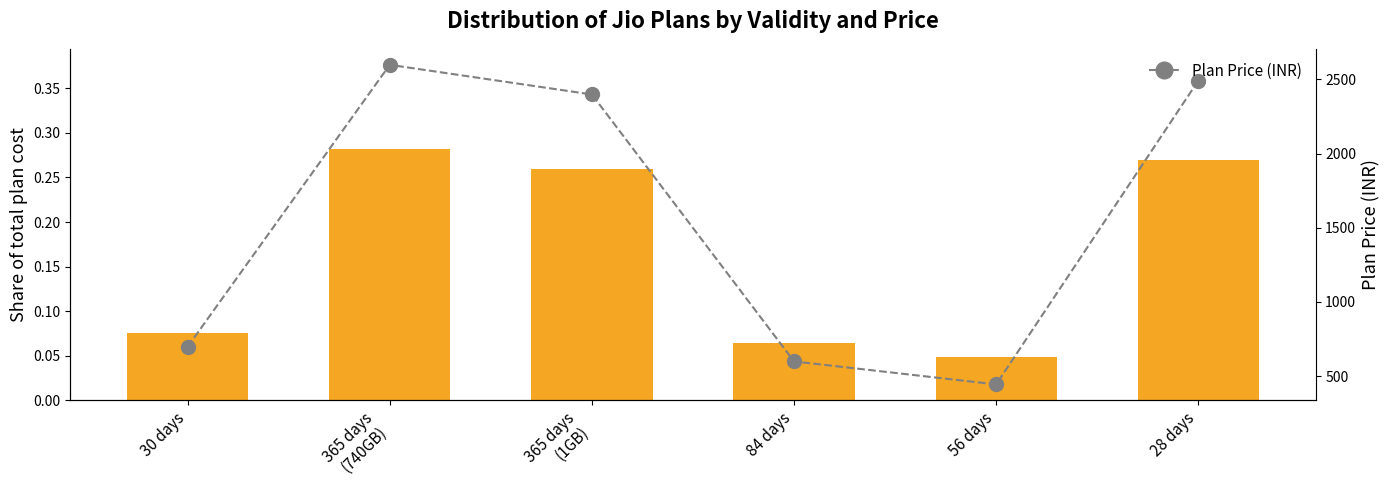

Is it true that Plans equals 0.0 at 56 days?

False